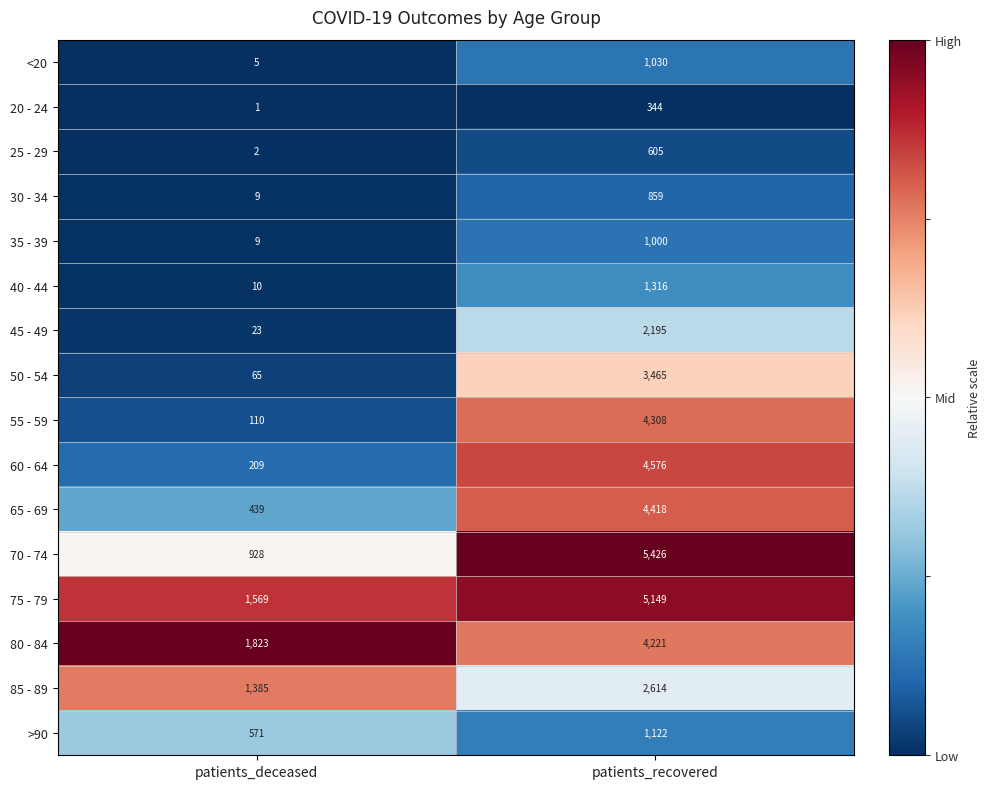

What is the difference between the highest and lowest values at patients_deceased?

1822